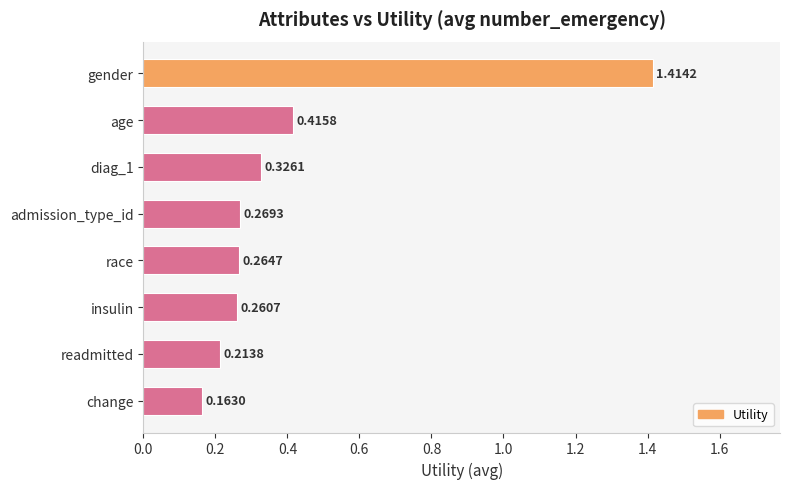

Which has a higher value, race or insulin?

race